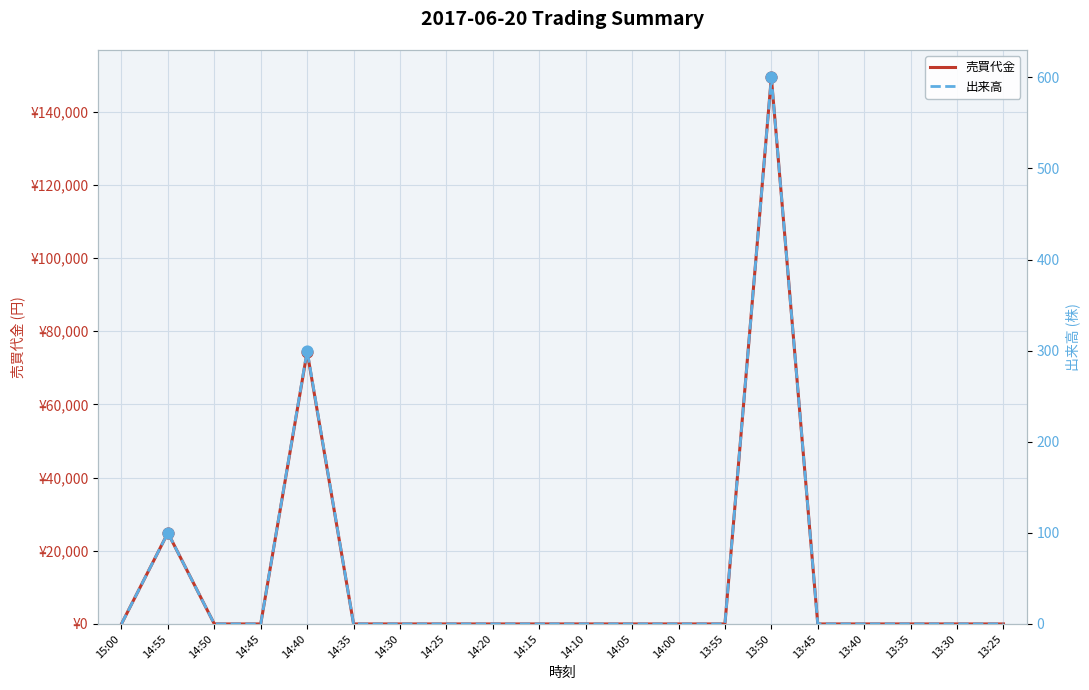

Which series has the widest spread of Y values?

売買代金